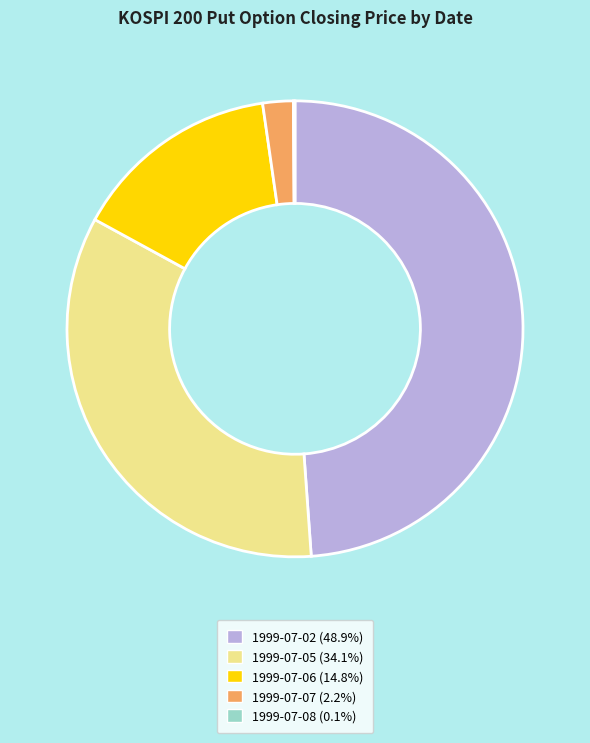

Do 1999-07-06 (14.8%) and 1999-07-05 (34.1%) together represent more than half of the pie?

No